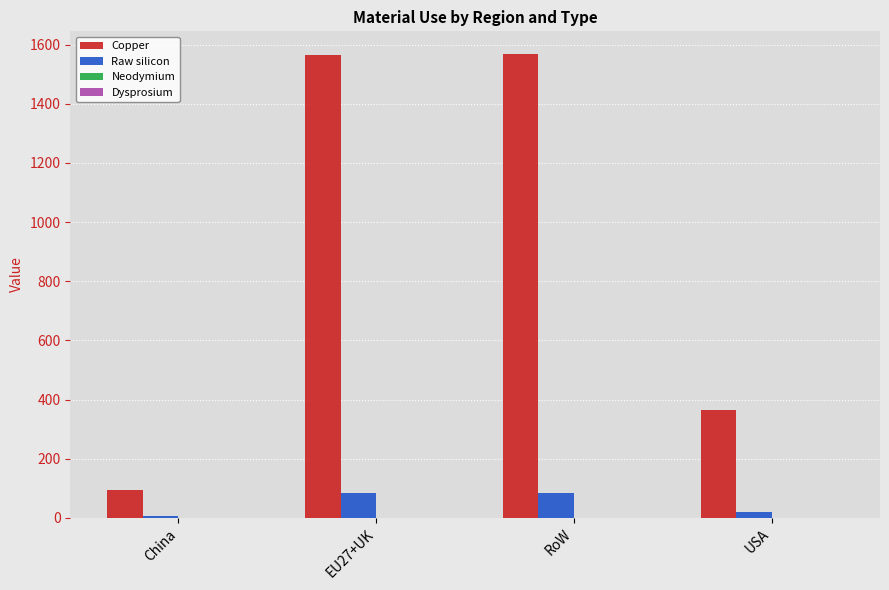

Between EU27+UK and USA, which series saw the biggest shift?

Copper